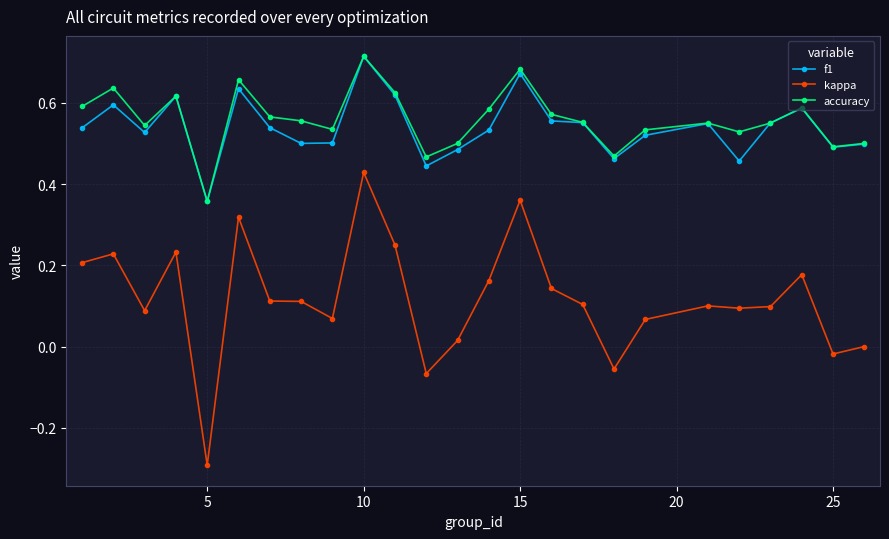

True or false: kappa and accuracy cross at least once.

False